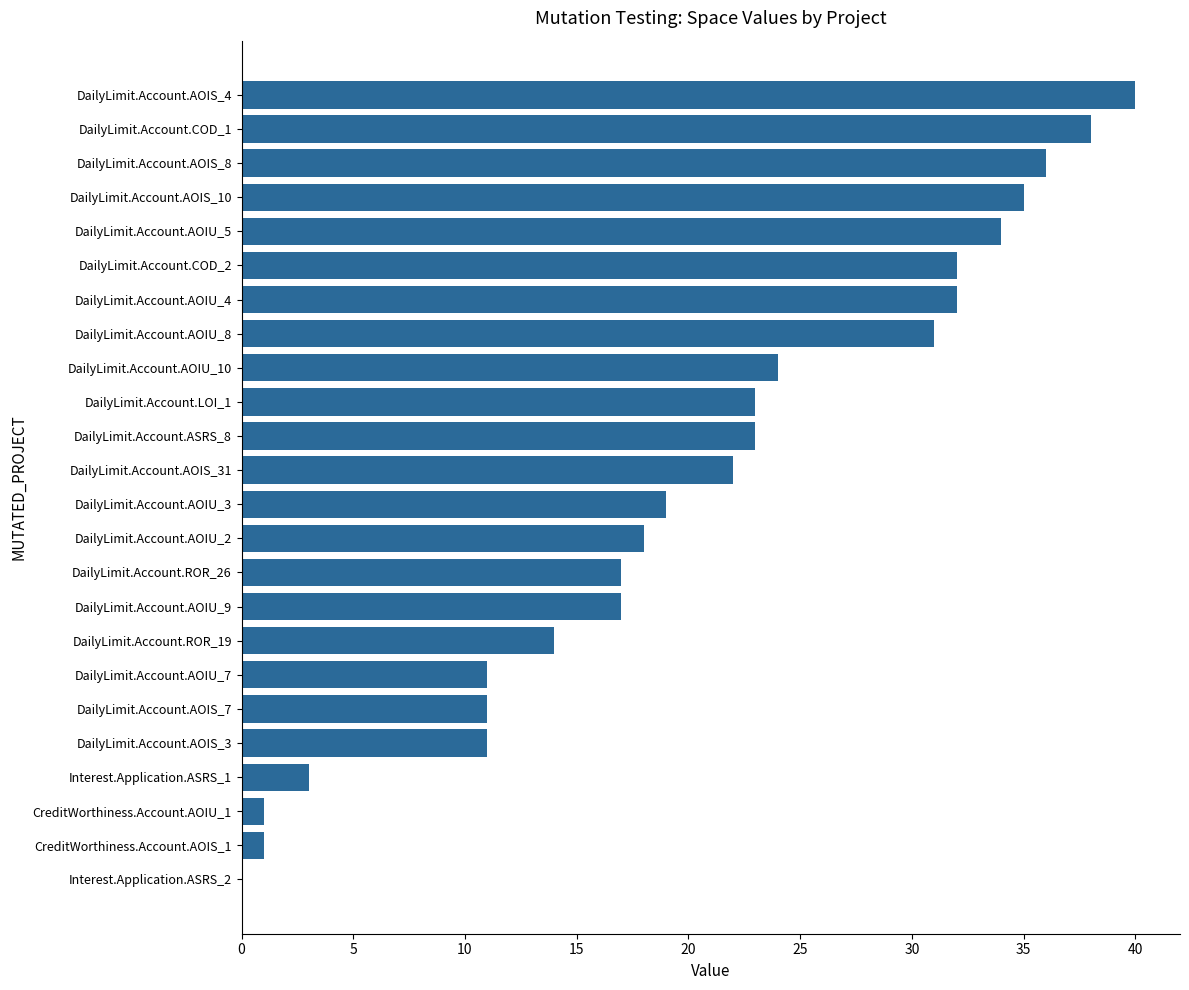

Between DailyLimit.Account.AOIU_7 and DailyLimit.Account.COD_1, which is larger?

DailyLimit.Account.COD_1